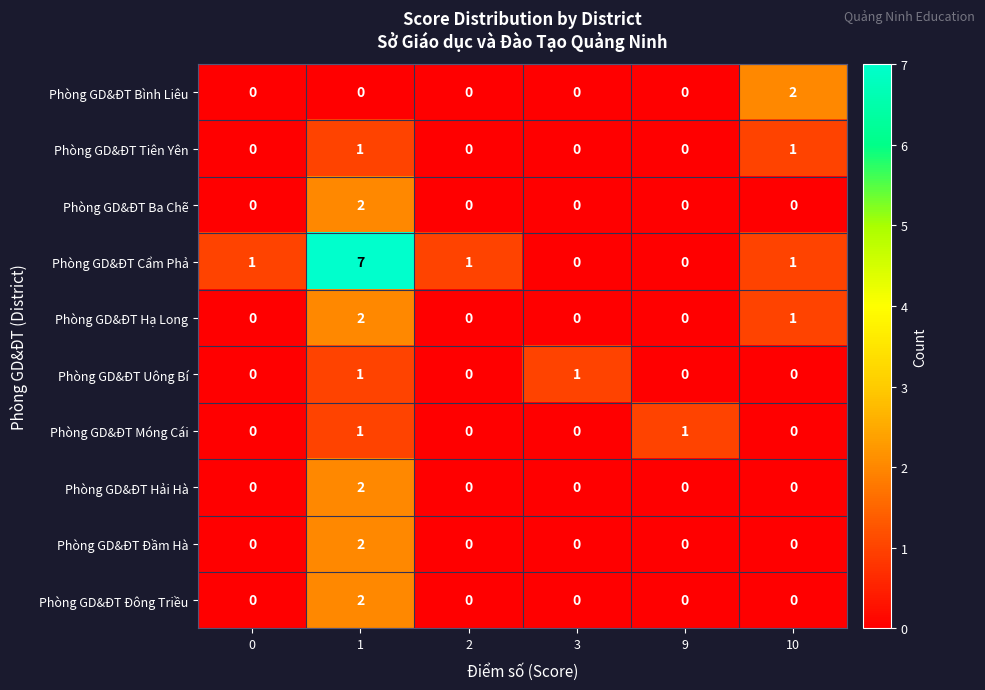

Which series changed the most between 2 and 10?

Phòng GD&ĐT Bình Liêu